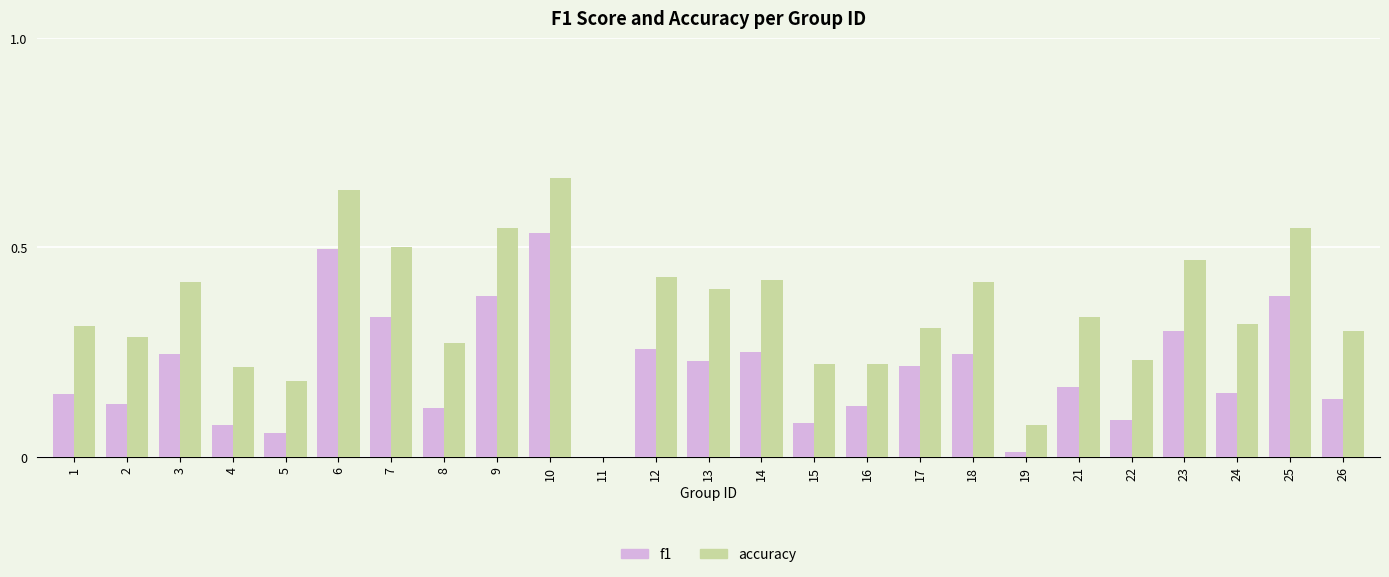

True or false: f1 has a value of 0.0 at 19.

True